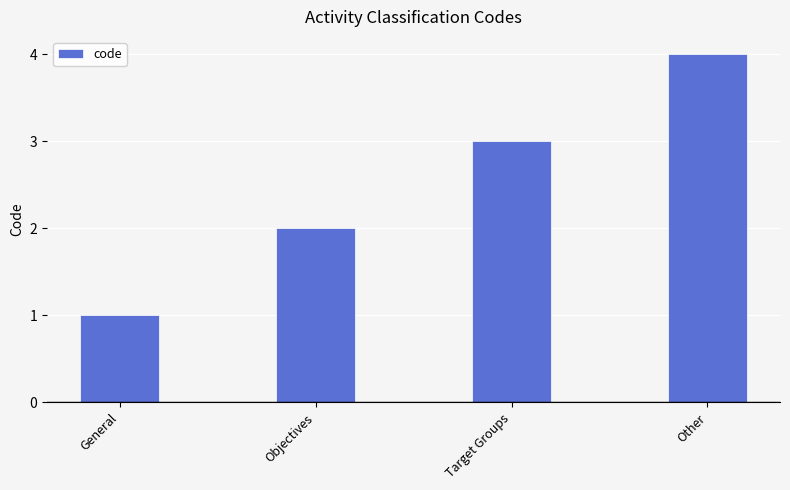

Reading left to right, list all the values displayed in this chart.

General=1	Objectives=2	Target Groups=3	Other=4